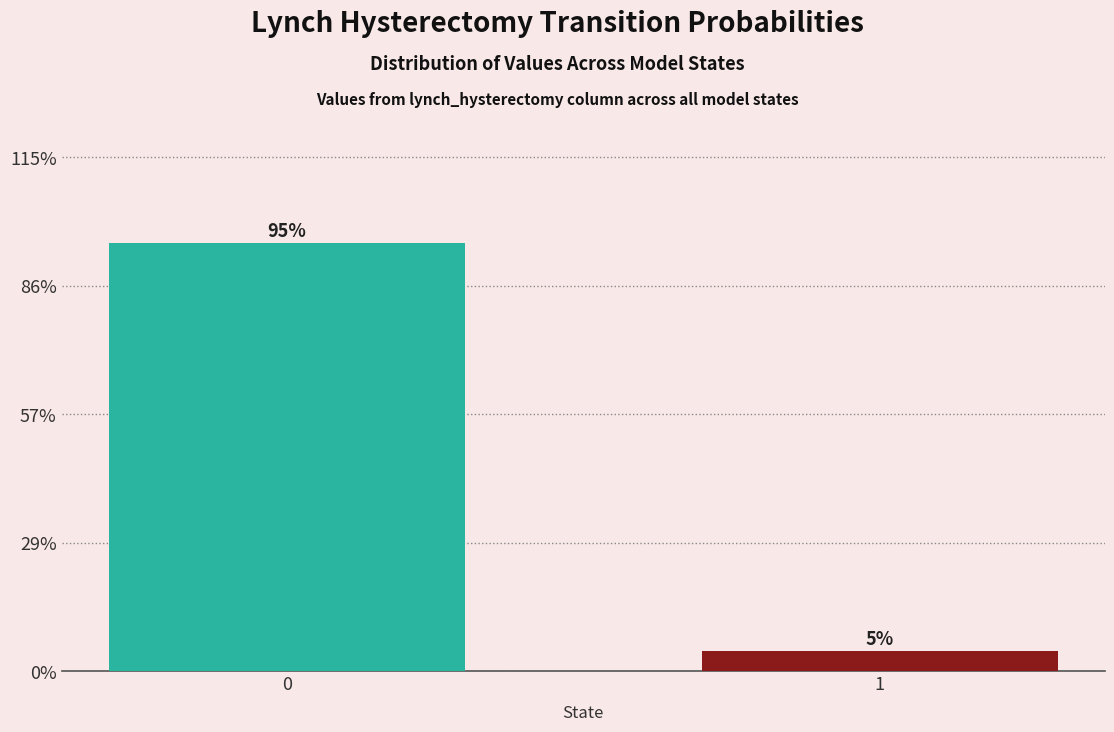

Is it true that the value at 0 is 125.0?

False